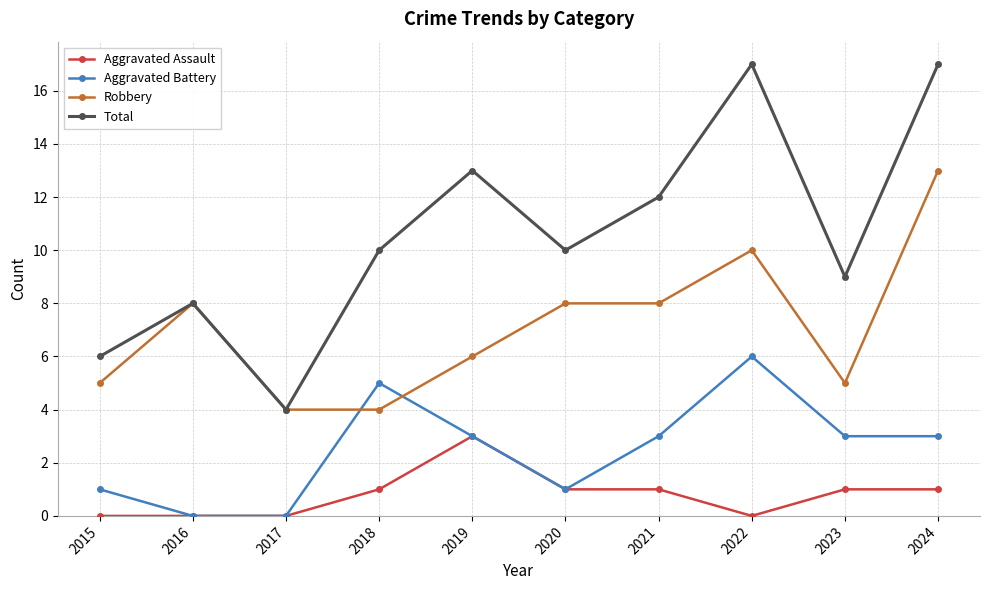

What is the sum of the Aggravated Assault values at 2023 and 2017?

1